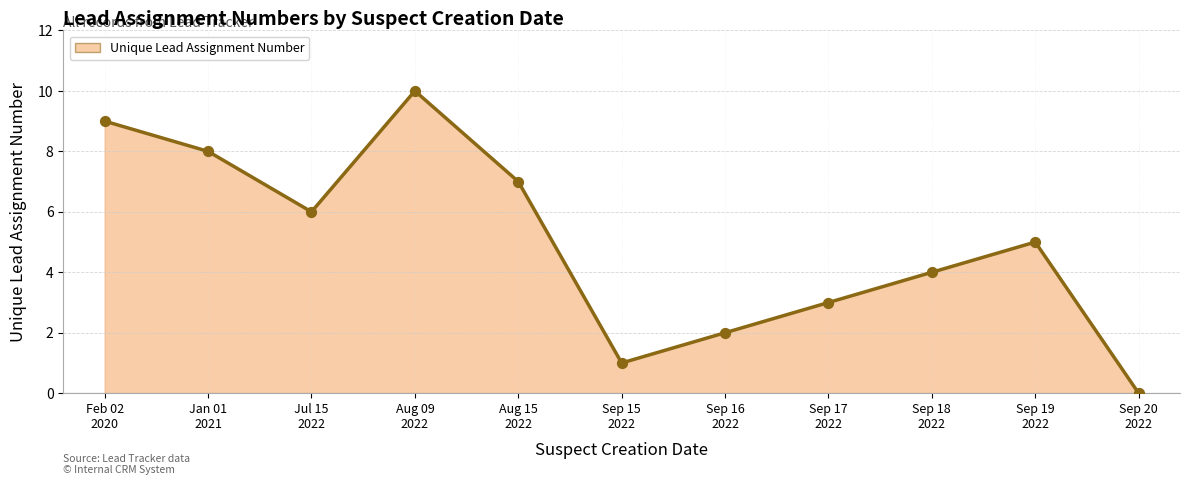

What is the change in value from Sep 15
2022 to Sep 18
2022?

+3